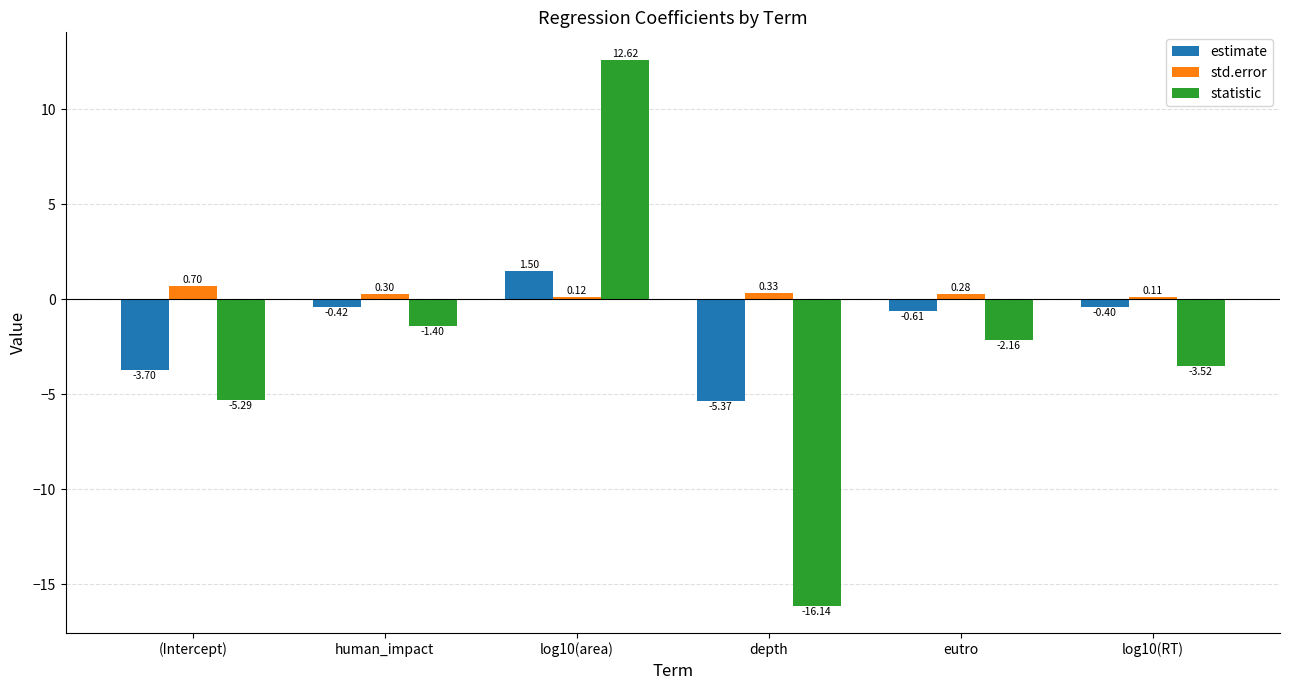

At which label is estimate closest to -1?

eutro